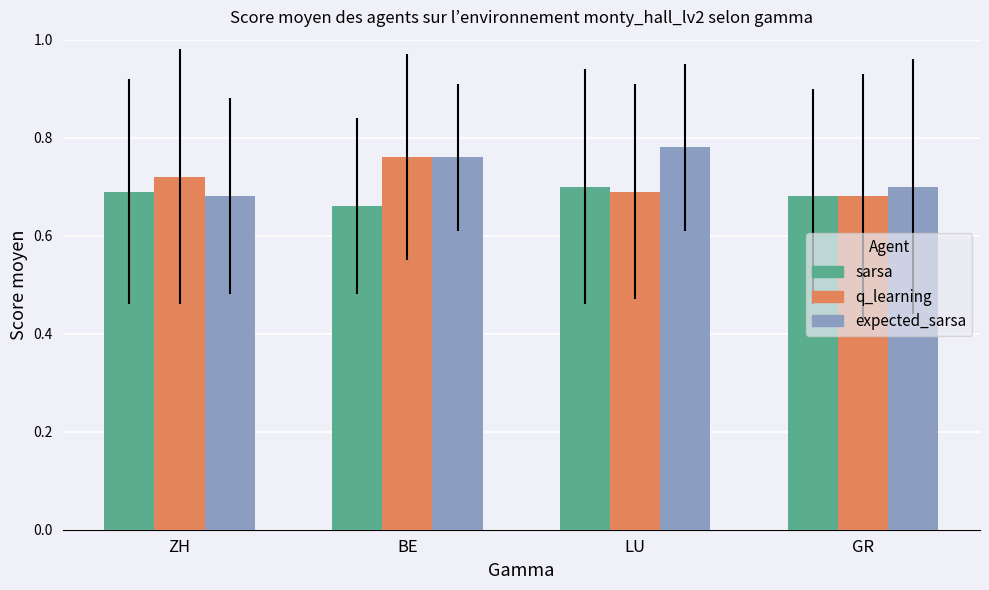

Rank the categories by q_learning value from highest to lowest.

BE, ZH, LU, GR